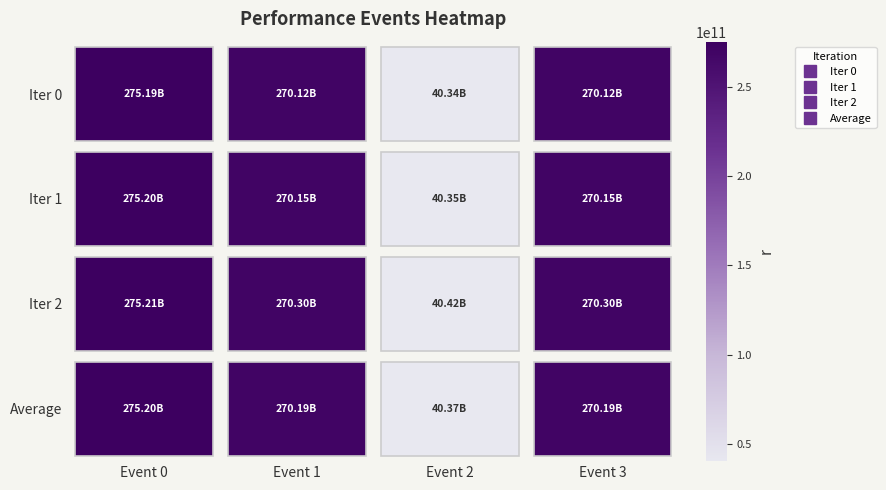

Which category has the highest value in the Iter 2 series?

Event 0